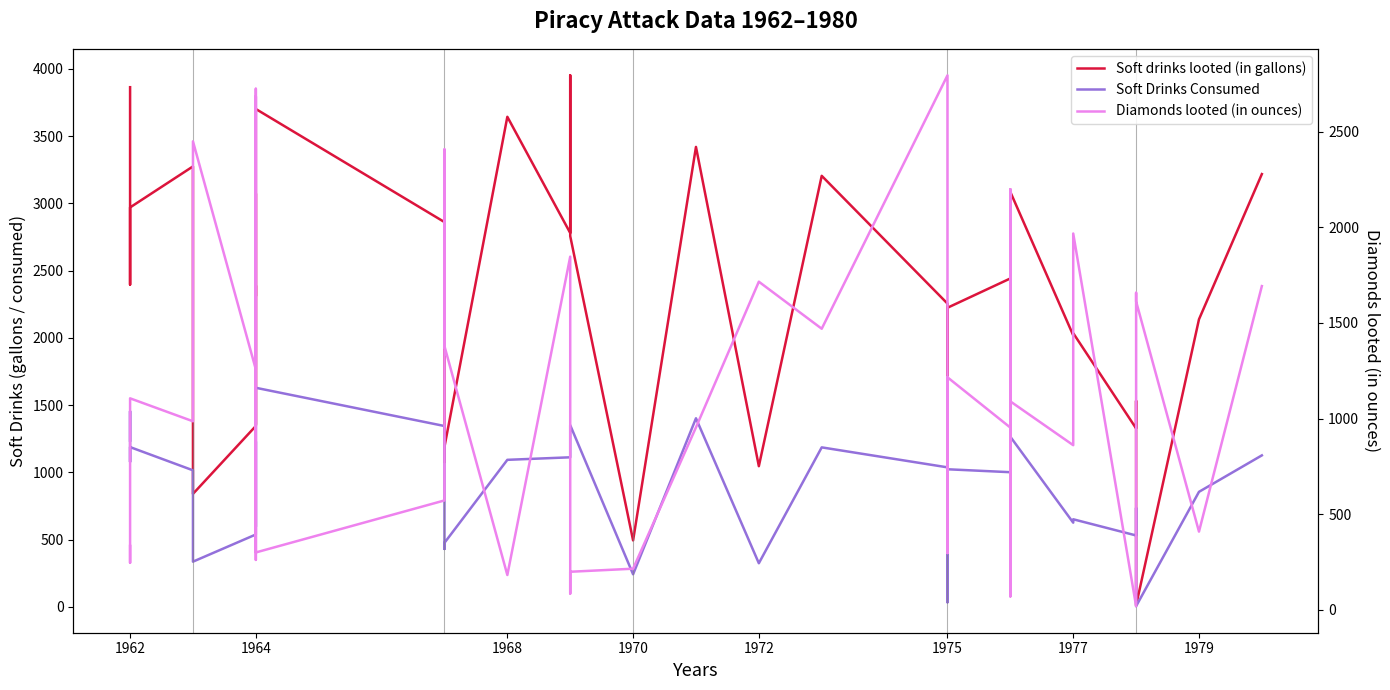

Does the chart display data point markers on the line(s)?

No